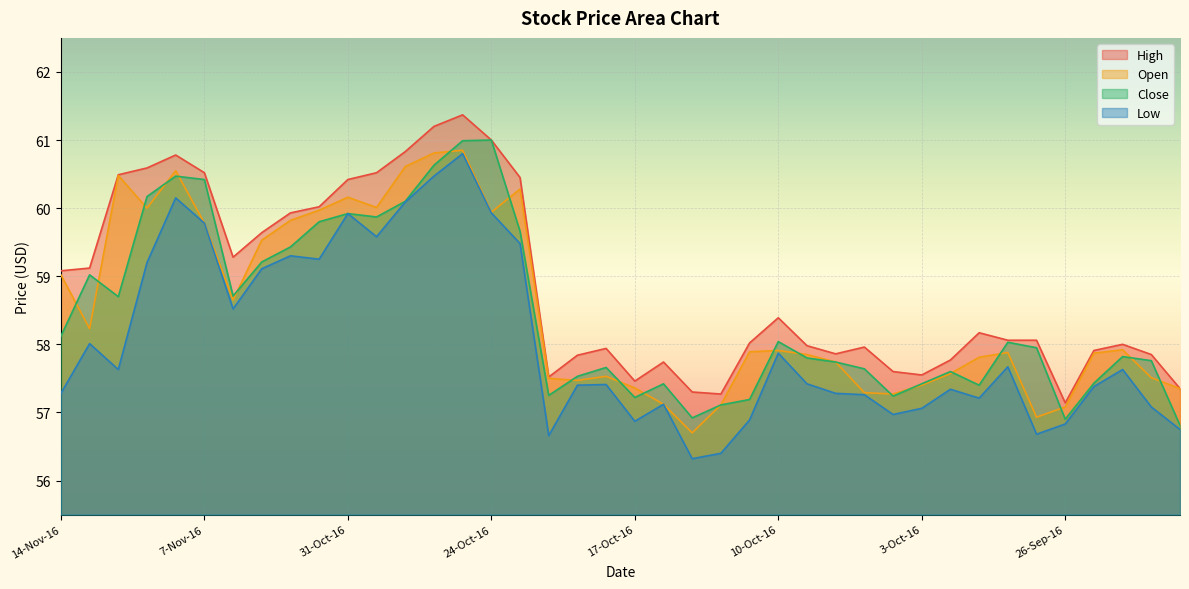

True or false: Low and Open intersect in this chart.

False